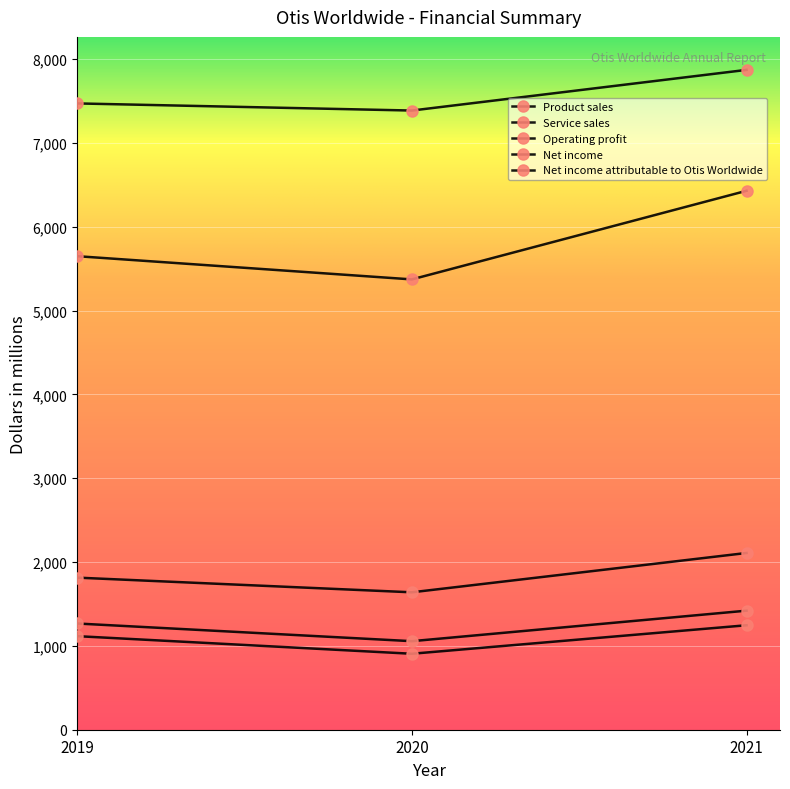

The value of Product sales at 2019 is 5648. True or false?

True